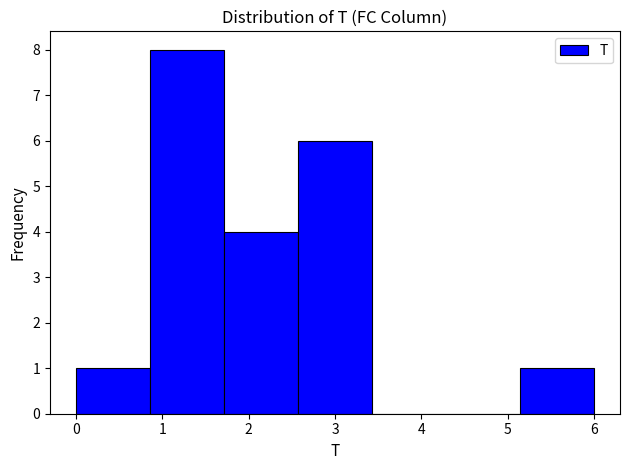

Over which range of the x-axis is the bar tallest?

0.9 to 1.7